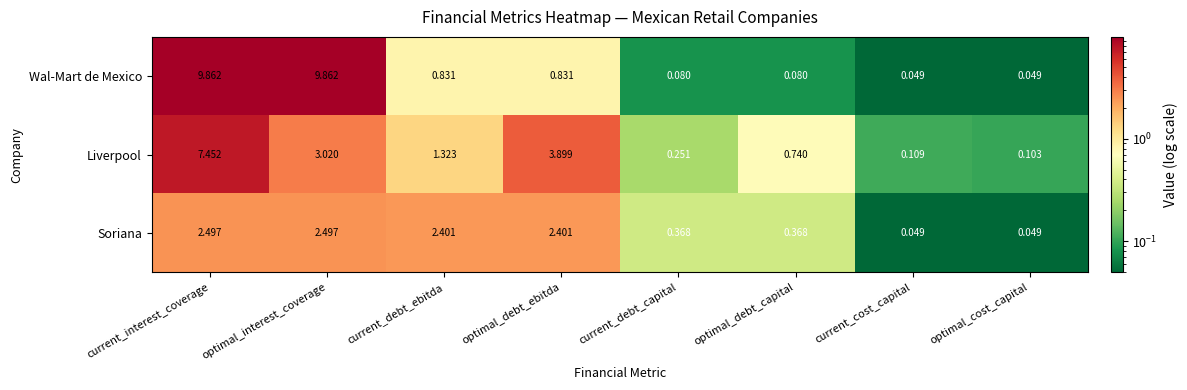

List the labels in order of Liverpool value, largest first.

current_interest_coverage, optimal_debt_ebitda, optimal_interest_coverage, current_debt_ebitda, optimal_debt_capital, current_debt_capital, current_cost_capital, optimal_cost_capital